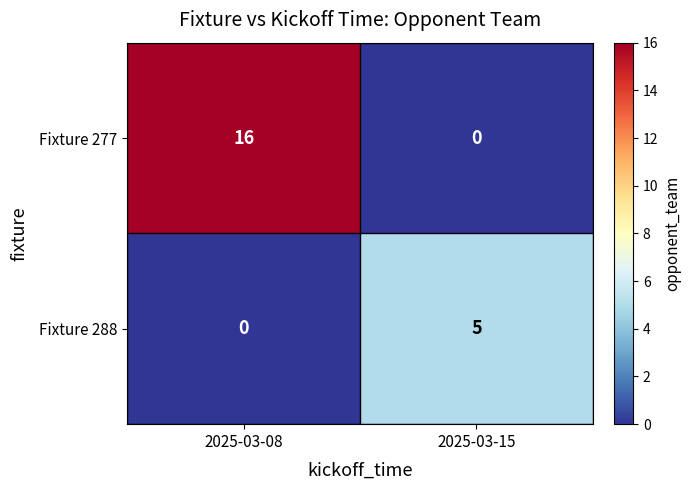

List the series in order of their overall mean, lowest first.

Fixture 288, Fixture 277